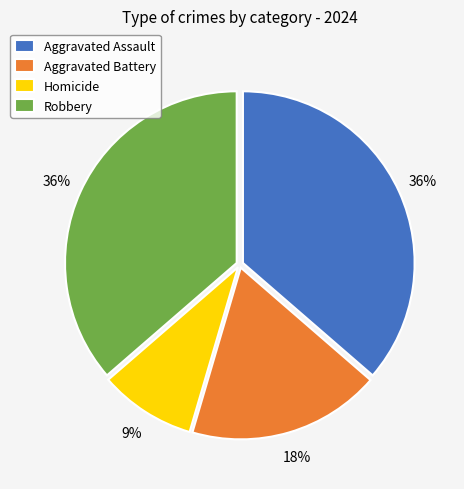

Which category has the smallest portion of the pie?

Homicide